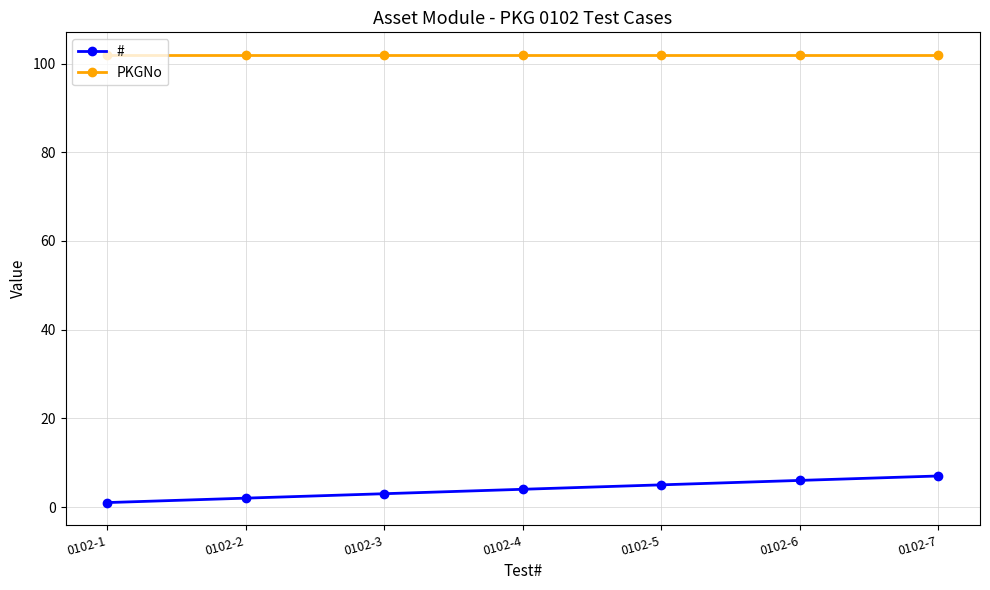

Reading right to left, list all the values displayed in this chart.

#: 0102-7=7	0102-6=6	0102-5=5	0102-4=4	0102-3=3	0102-2=2	0102-1=1
PKGNo: 0102-7=102	0102-6=102	0102-5=102	0102-4=102	0102-3=102	0102-2=102	0102-1=102